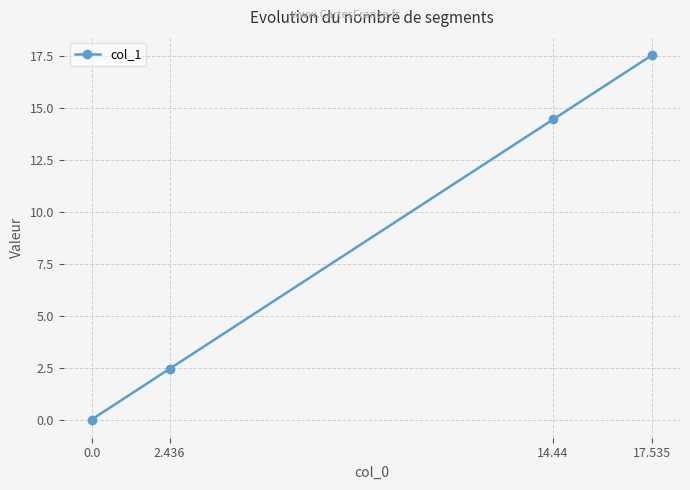

Reading left to right, what are all the values shown in this chart?

0.0	2.4	14.4	17.5